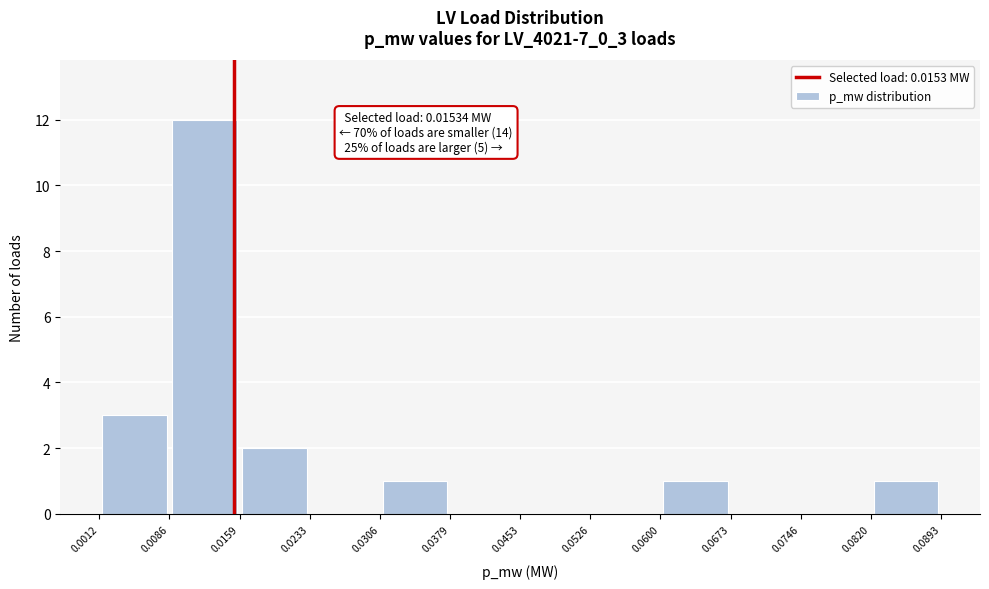

Which range on the x-axis has the tallest bar?

0.0086 to 0.0159